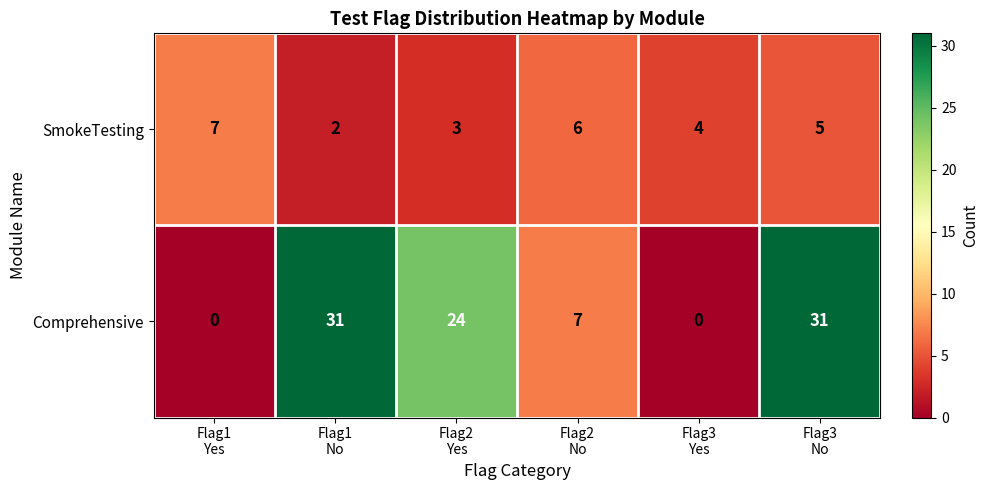

What is the difference between the maximum and minimum values in the Comprehensive series?

31